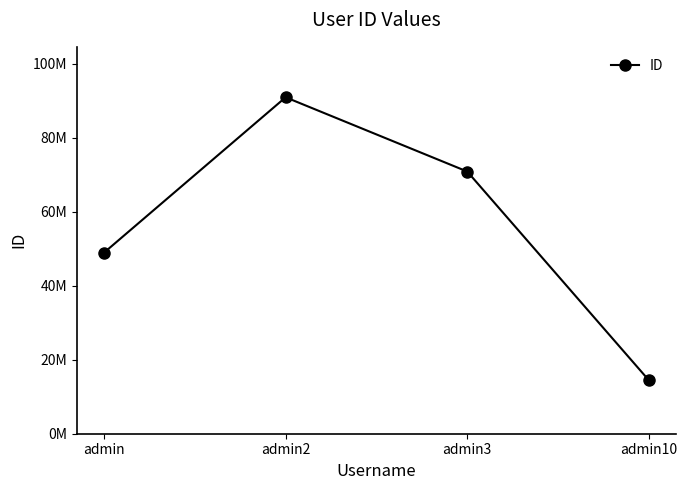

What is the label of the 4th point from the right?

admin